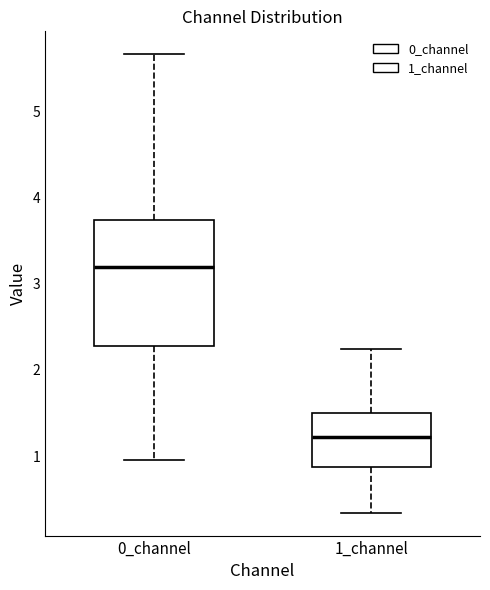

Reading left to right, transcribe this box plot: for each box, give where its median line is, the range the box spans, and where its two whiskers end, as read against the y-axis. The values are not printed on the chart, so give them approximately, as read against the axis.

0_channel: median 3.2, box 2.3 to 3.7, whiskers 1.0 to 5.7
1_channel: median 1.2, box 0.9 to 1.5, whiskers 0.3 to 2.2